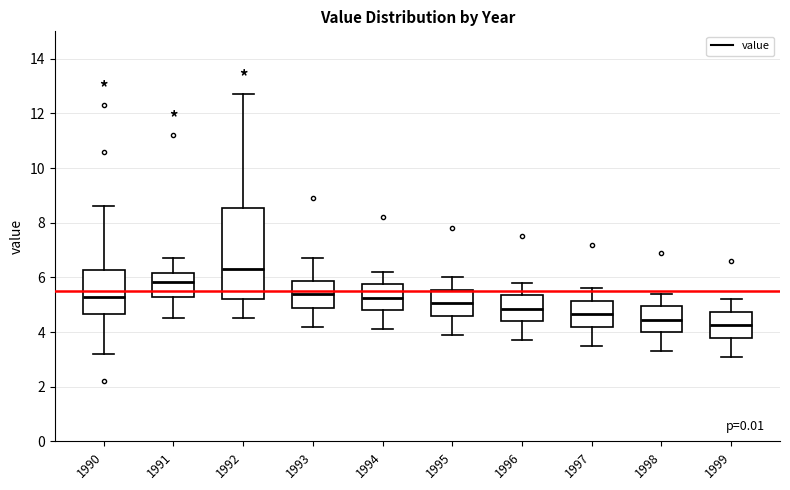

Which box's median line is the highest?

1992